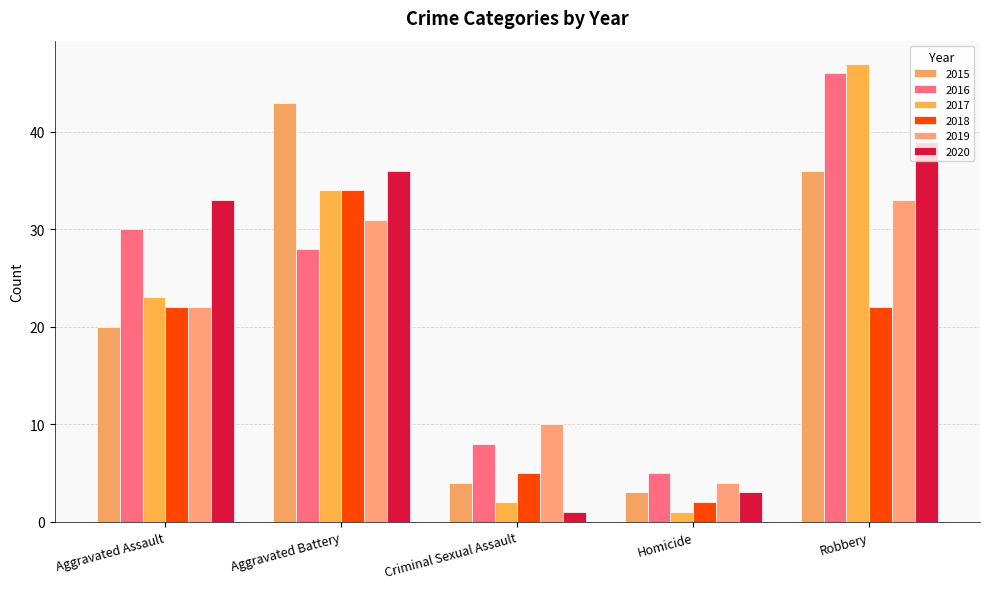

How many data points in 2016 are less than 28?

2